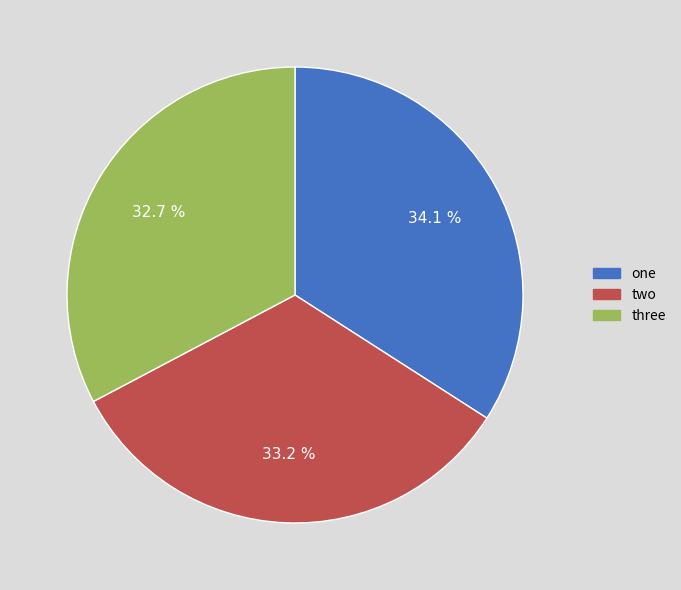

Which slice is the largest?

one